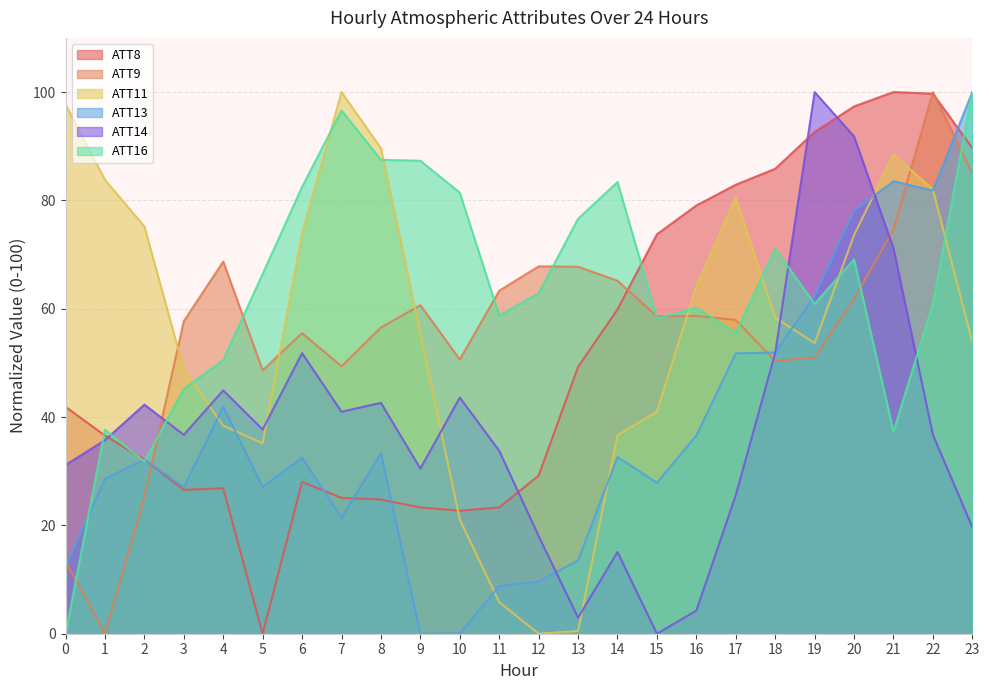

True or false: ATT8 has more than 2 points higher than both neighbors.

True